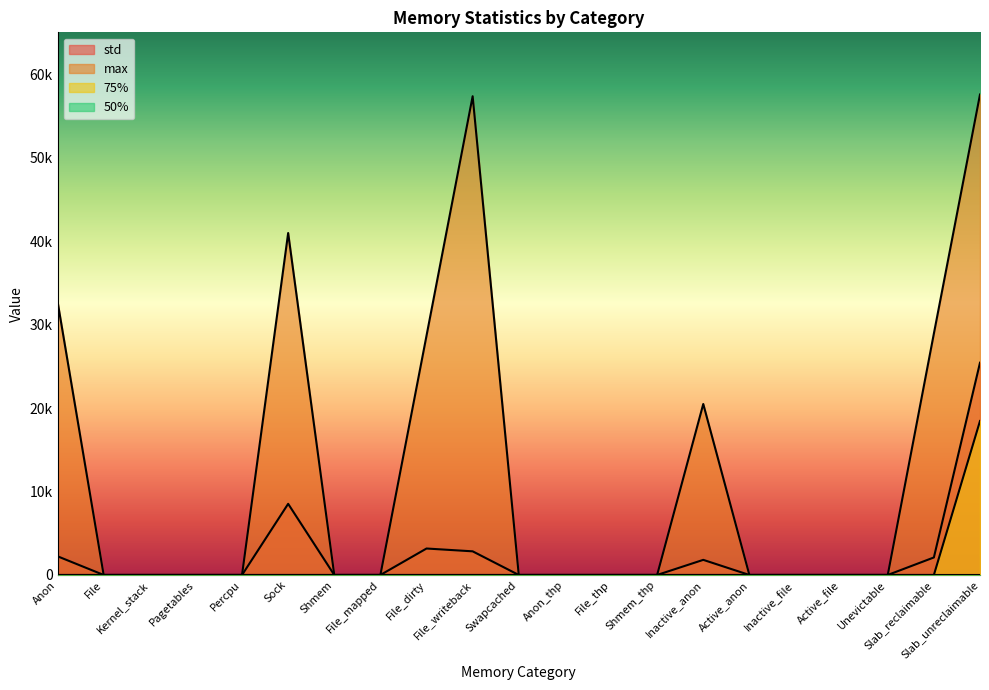

True or false: 75% has more than 1 interior local peaks.

False